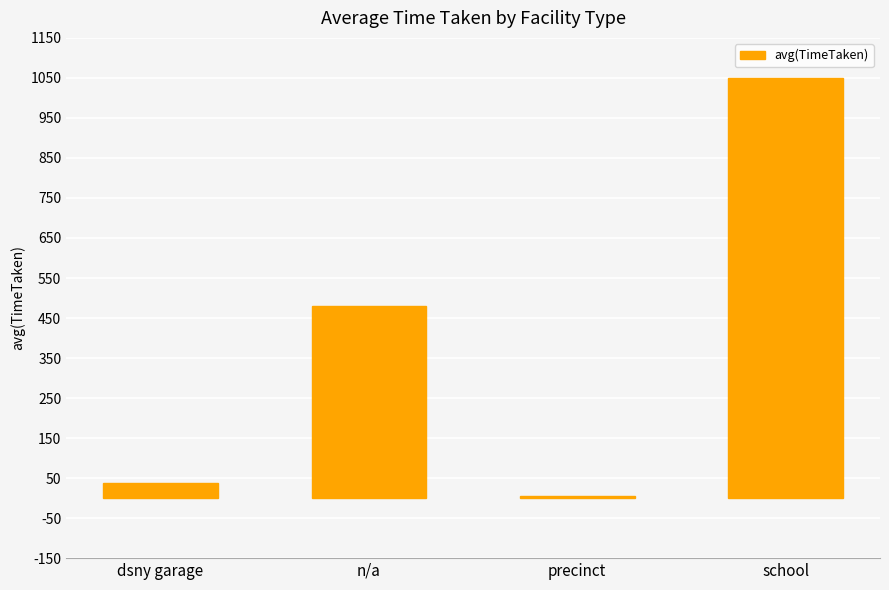

List the labels in order of value, largest first.

school, n/a, dsny garage, precinct